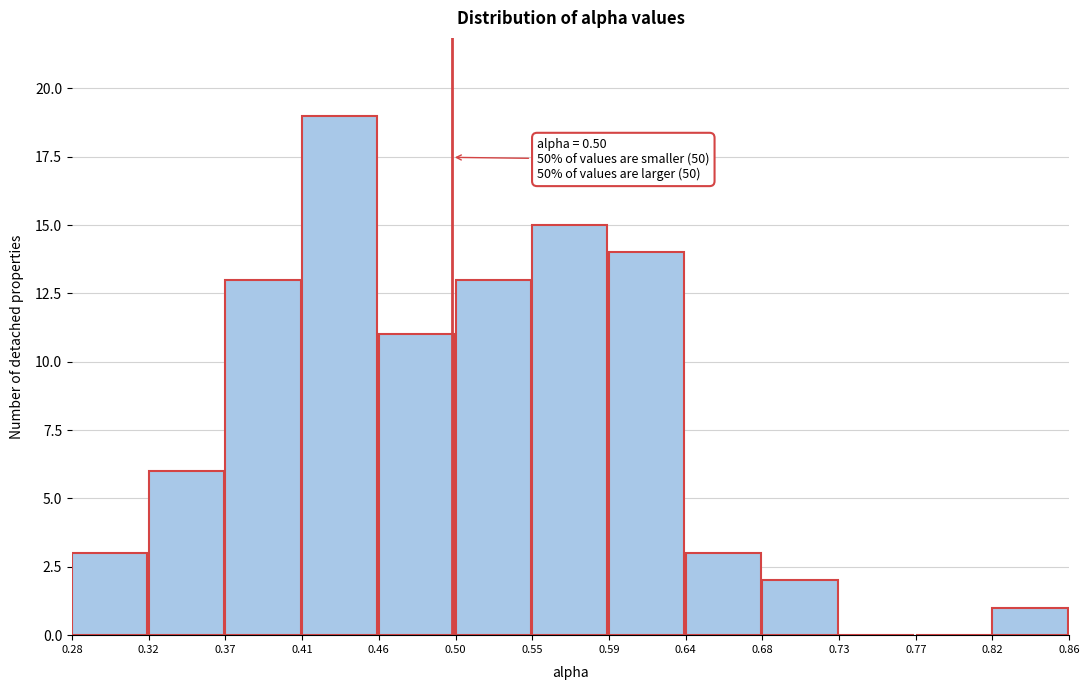

Over which range of the x-axis is the bar tallest?

0.41 to 0.46